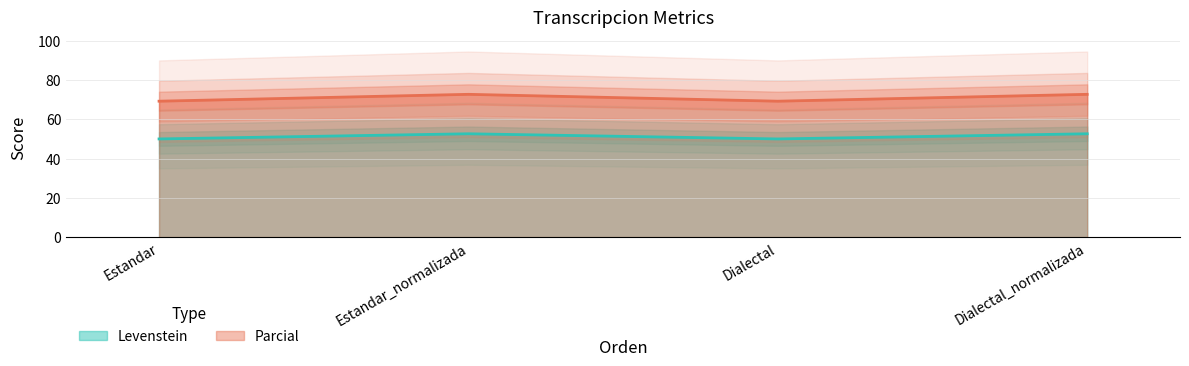

True or false: Parcial and Levenstein cross at least once.

False